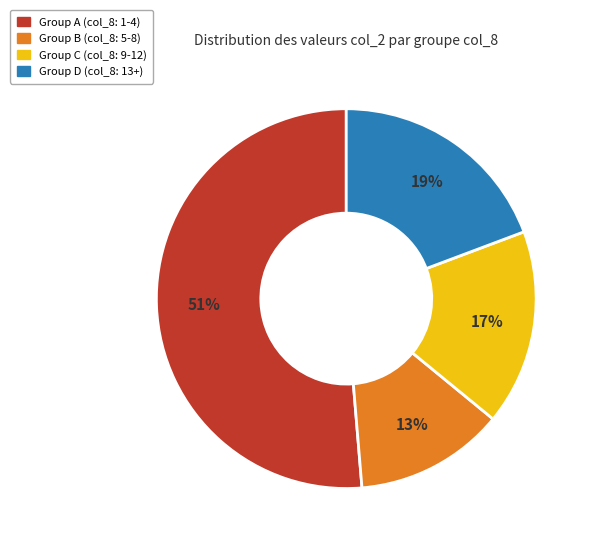

Does any single category account for the majority?

Yes